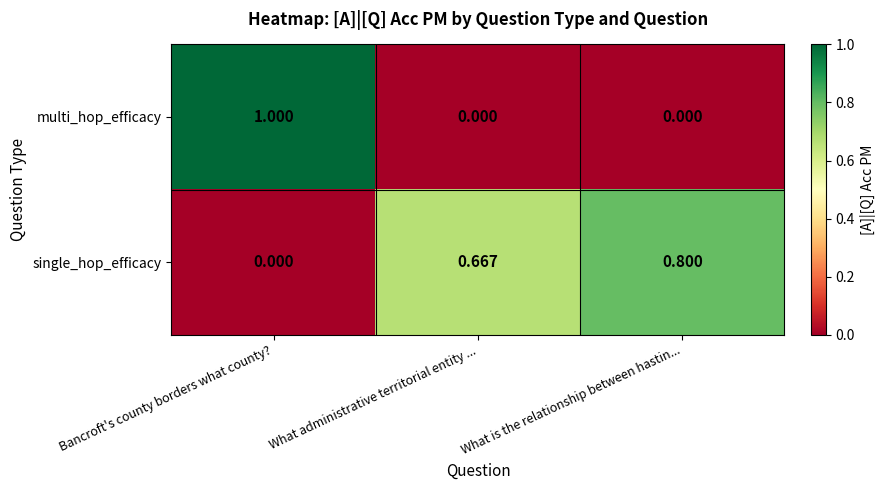

Which series has the widest spread of values?

multi_hop_efficacy